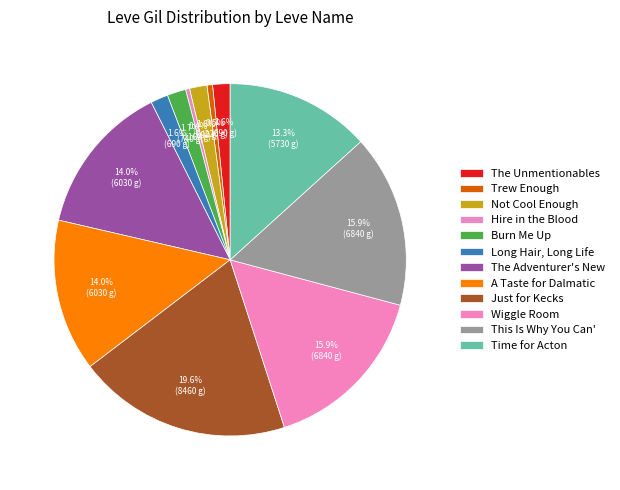

Count the number of slices in the pie.

12